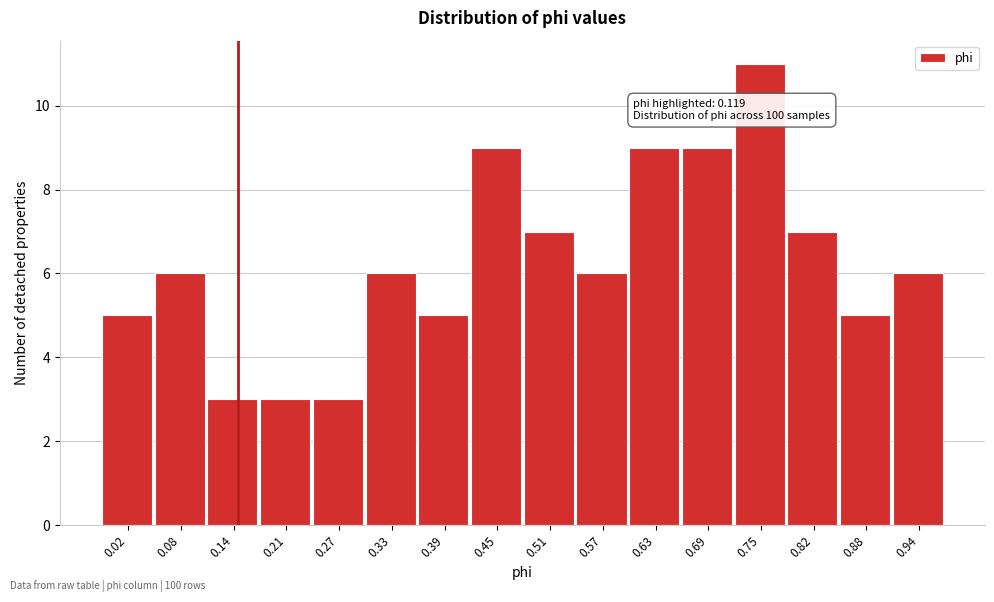

Reading right to left, extract all data points from this chart.

0.94=6	0.88=5	0.82=7	0.75=11	0.69=9	0.63=9	0.57=6	0.51=7	0.45=9	0.39=5	0.33=6	0.27=3	0.21=3	0.14=3	0.08=6	0.02=5